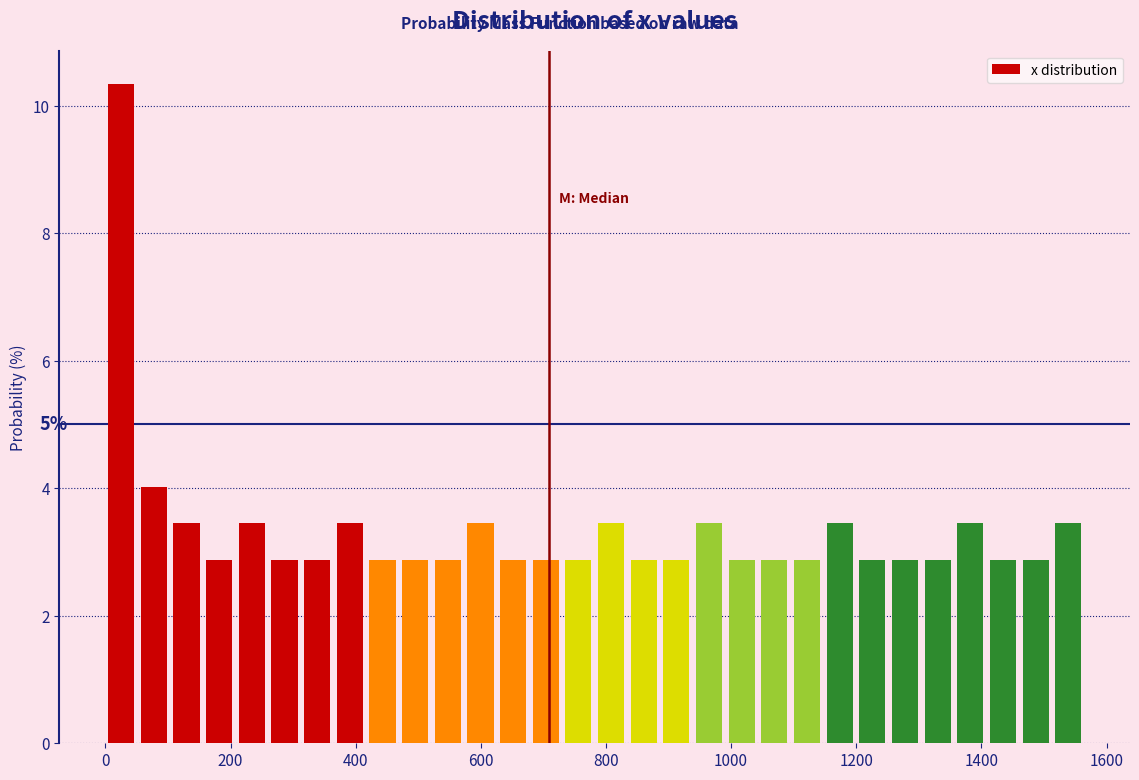

Around what value on the x-axis is the tallest bar? Give the approximate position of its centre, as read against the axis.

20